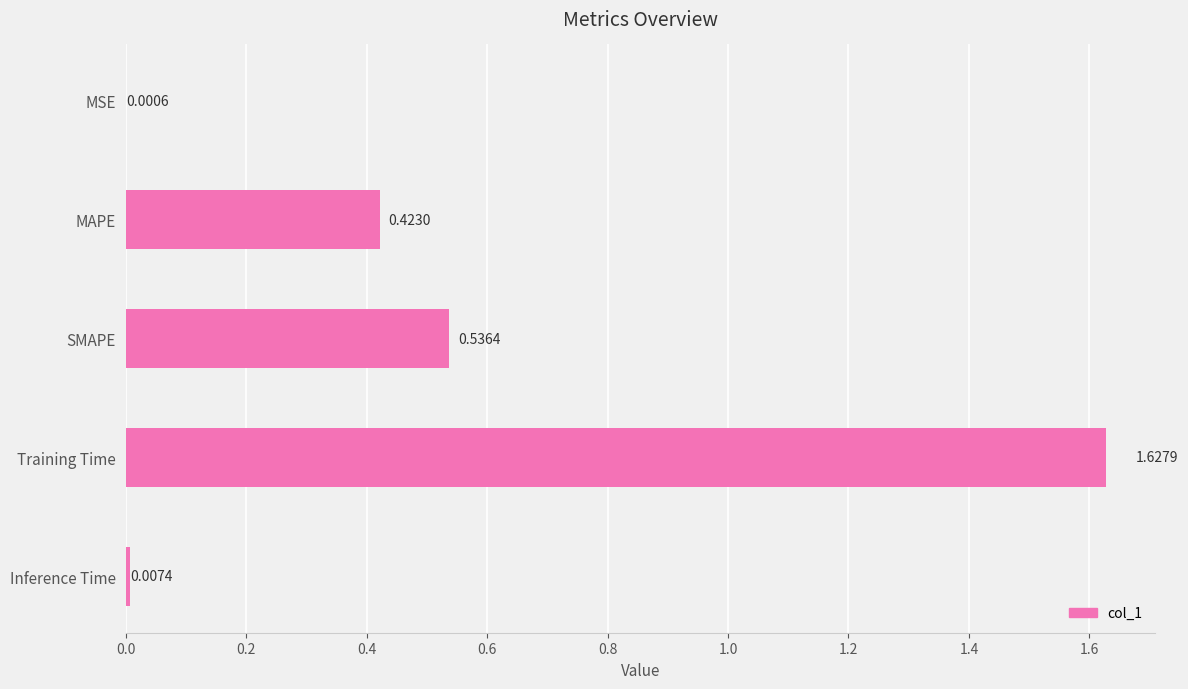

Are the bars horizontal?

Yes